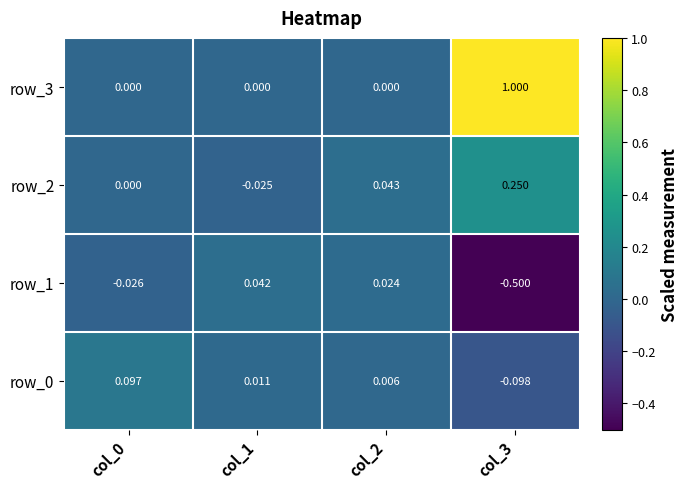

What is the spread (max minus min) of values at col_3?

1.5